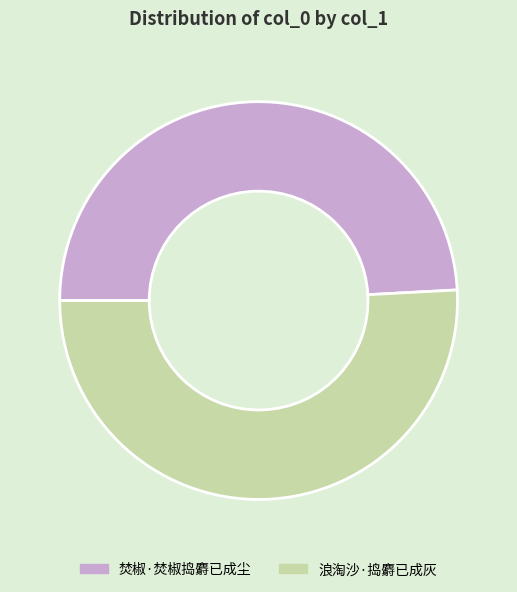

Which category has the smallest portion of the pie?

焚椒·焚椒捣麝已成尘